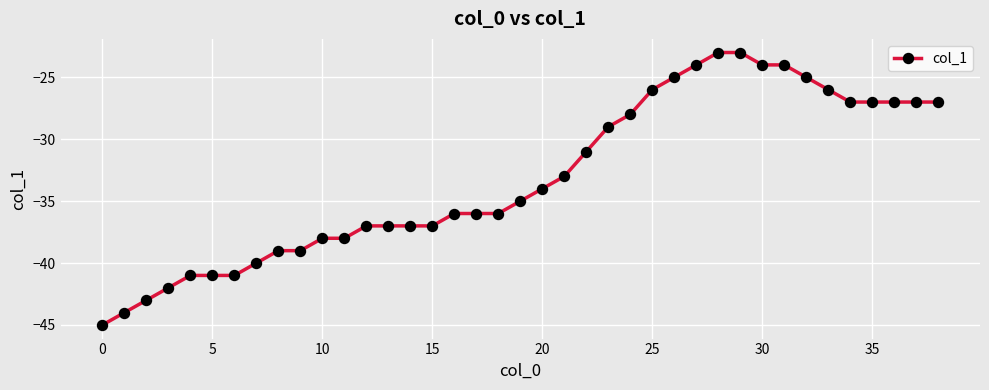

Count the number of data series in this chart.

1